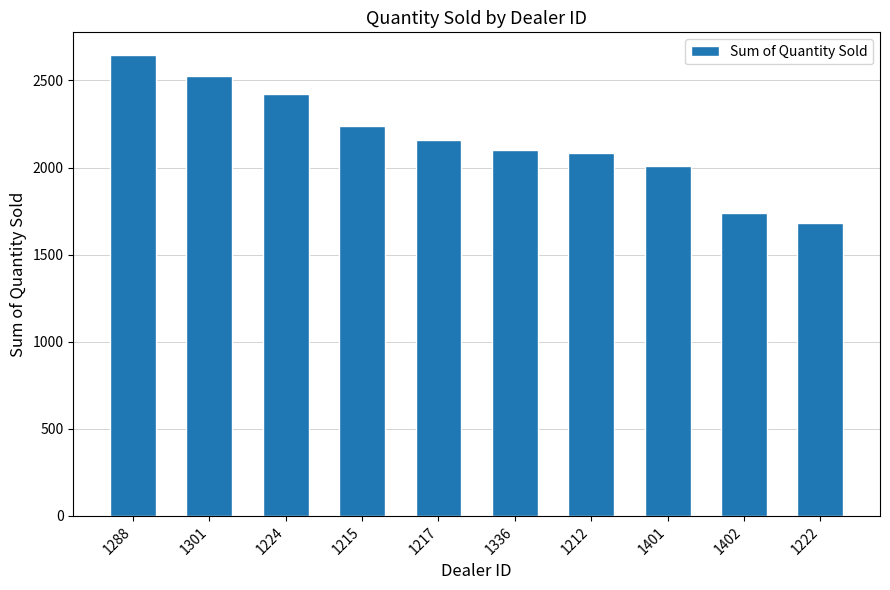

Approximately how many times larger is the value at 1336 compared to 1288?

0.8